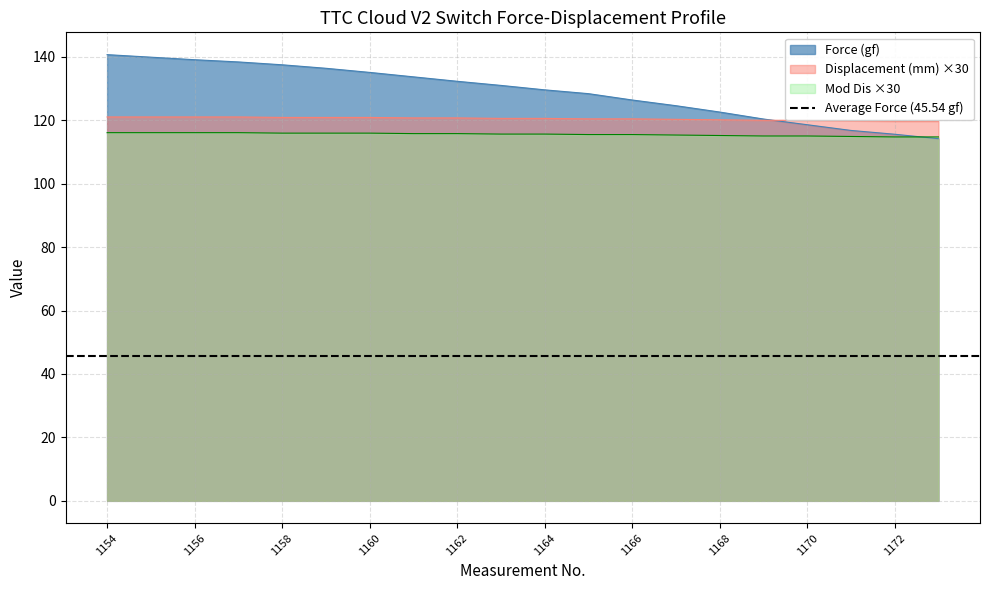

What is the maximum value shown in the chart?

140.7